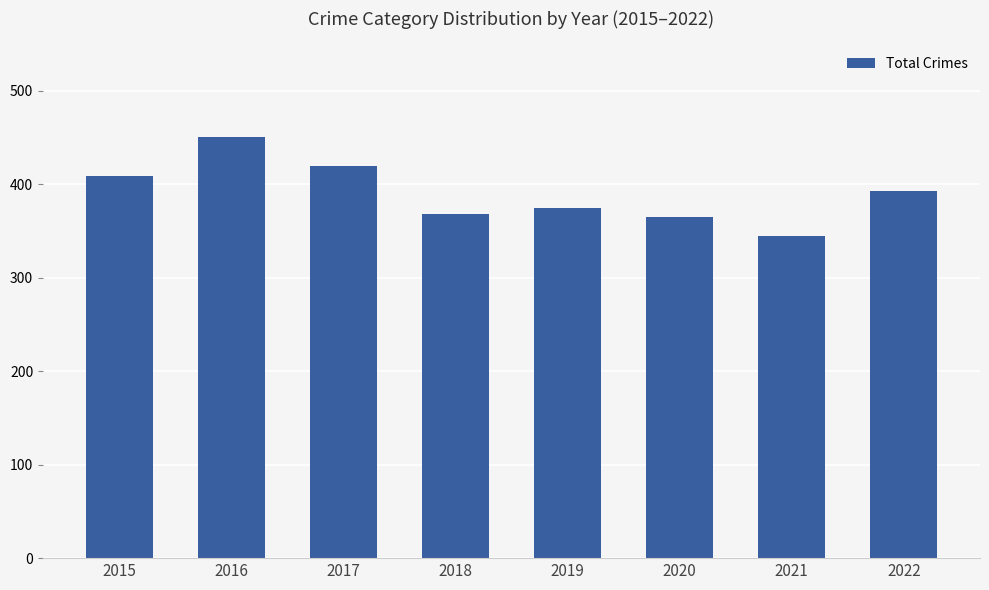

Where does the data first go above 393?

2015